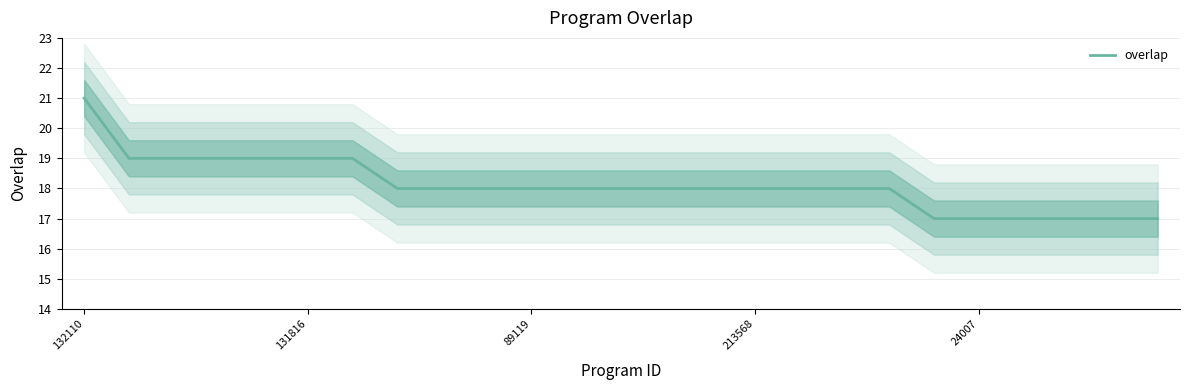

What is the minimum value for overlap?

17